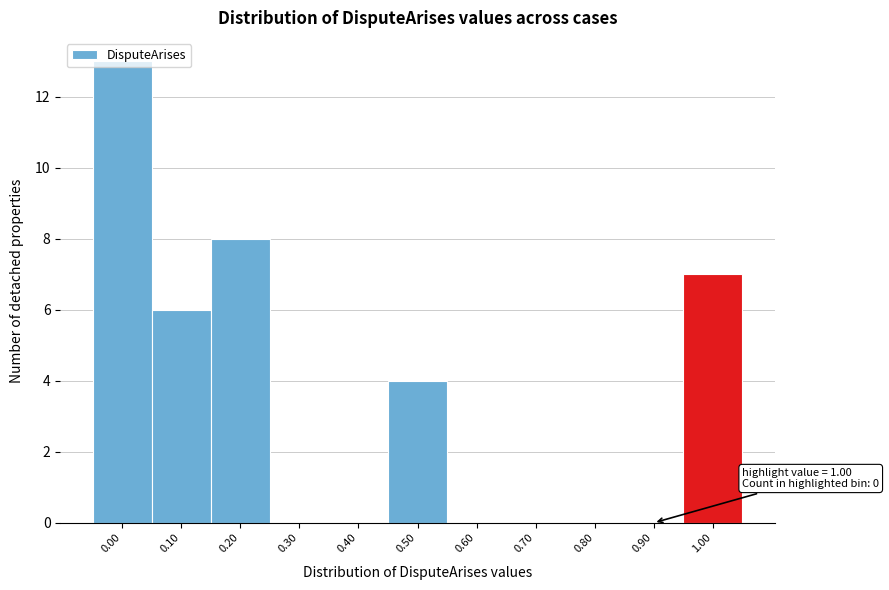

What is the sum of the values at 0.50 and 0.40?

4